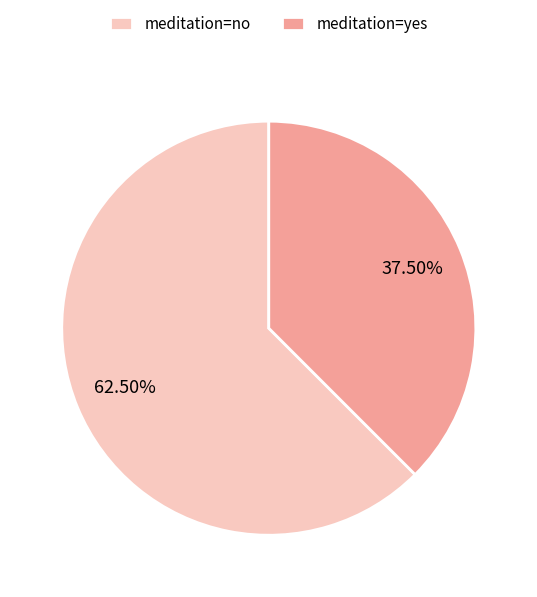

Which has a higher value, meditation=no or meditation=yes?

meditation=no